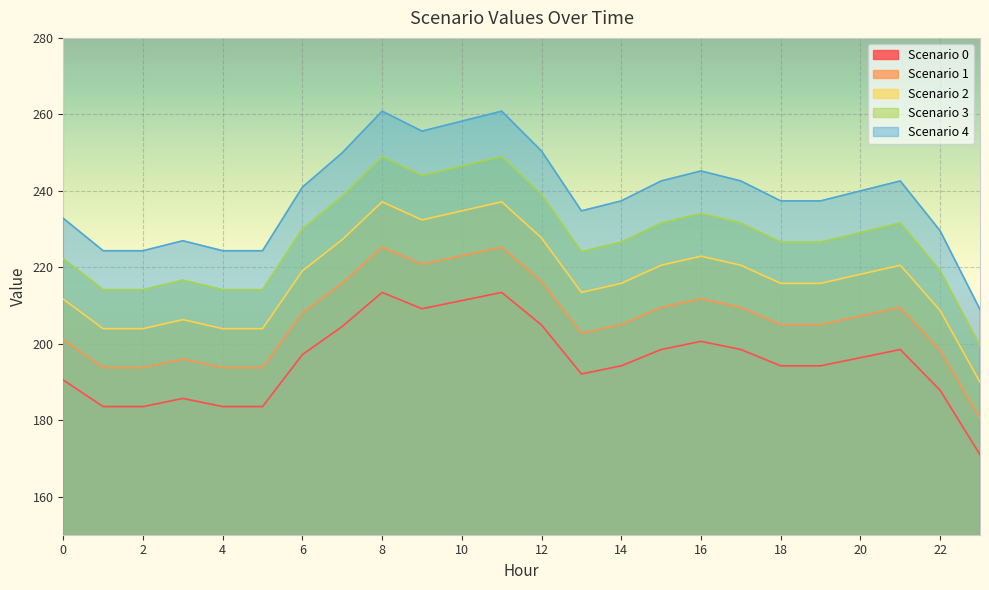

True or false: Scenario 1 and Scenario 2 intersect in this chart.

False